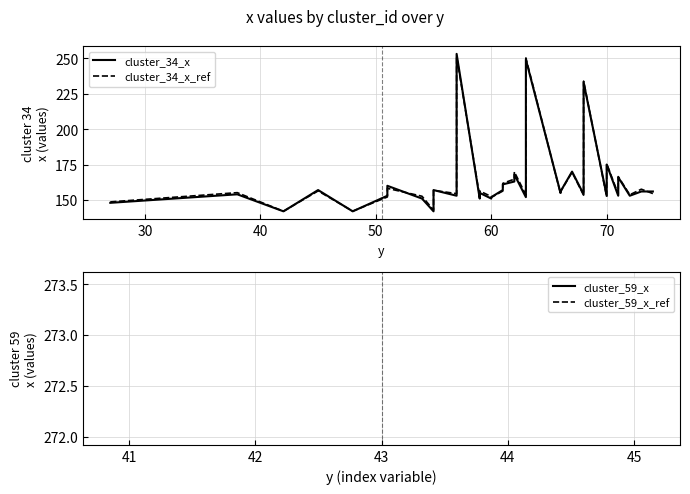

Is this an area chart (filled region under the line)?

No